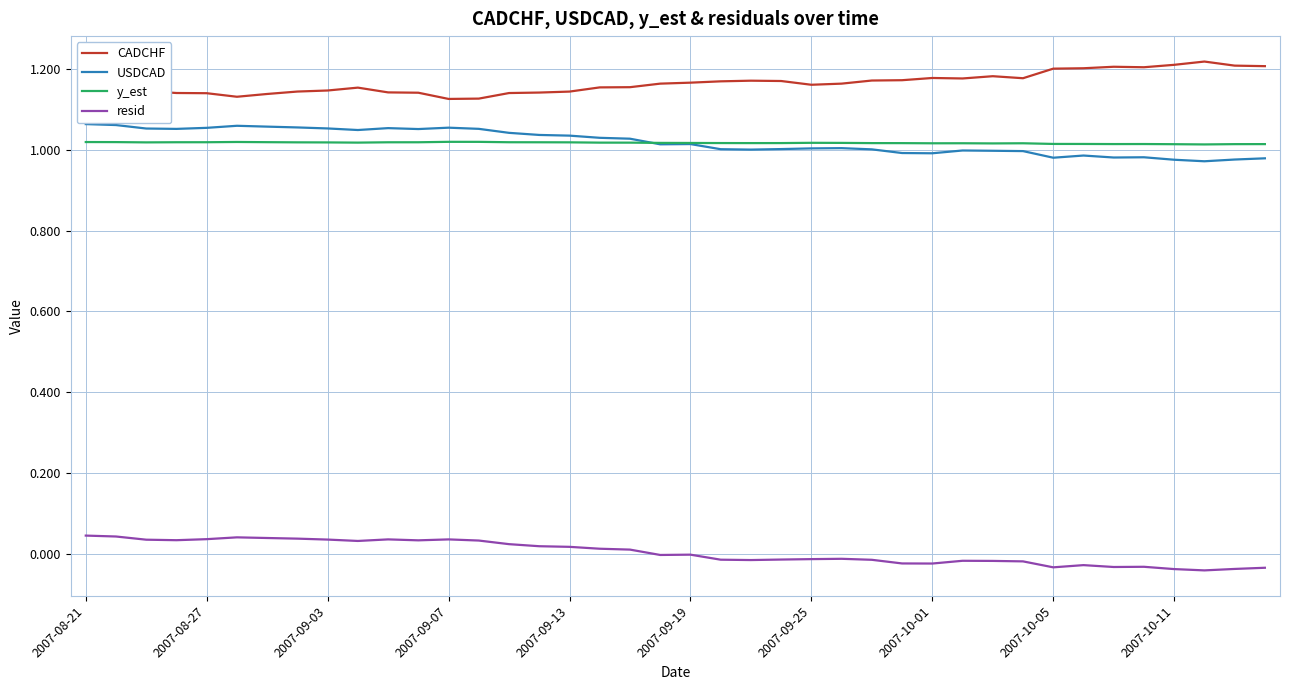

Which series has the largest total across all categories?

CADCHF